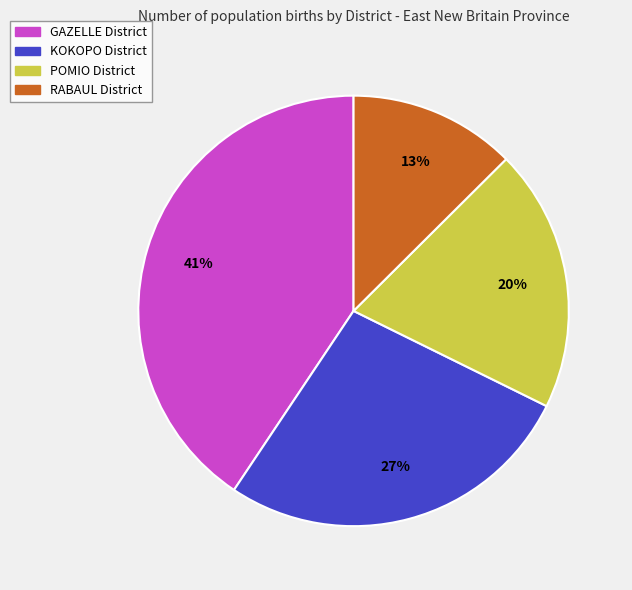

Count the number of slices in the pie.

4